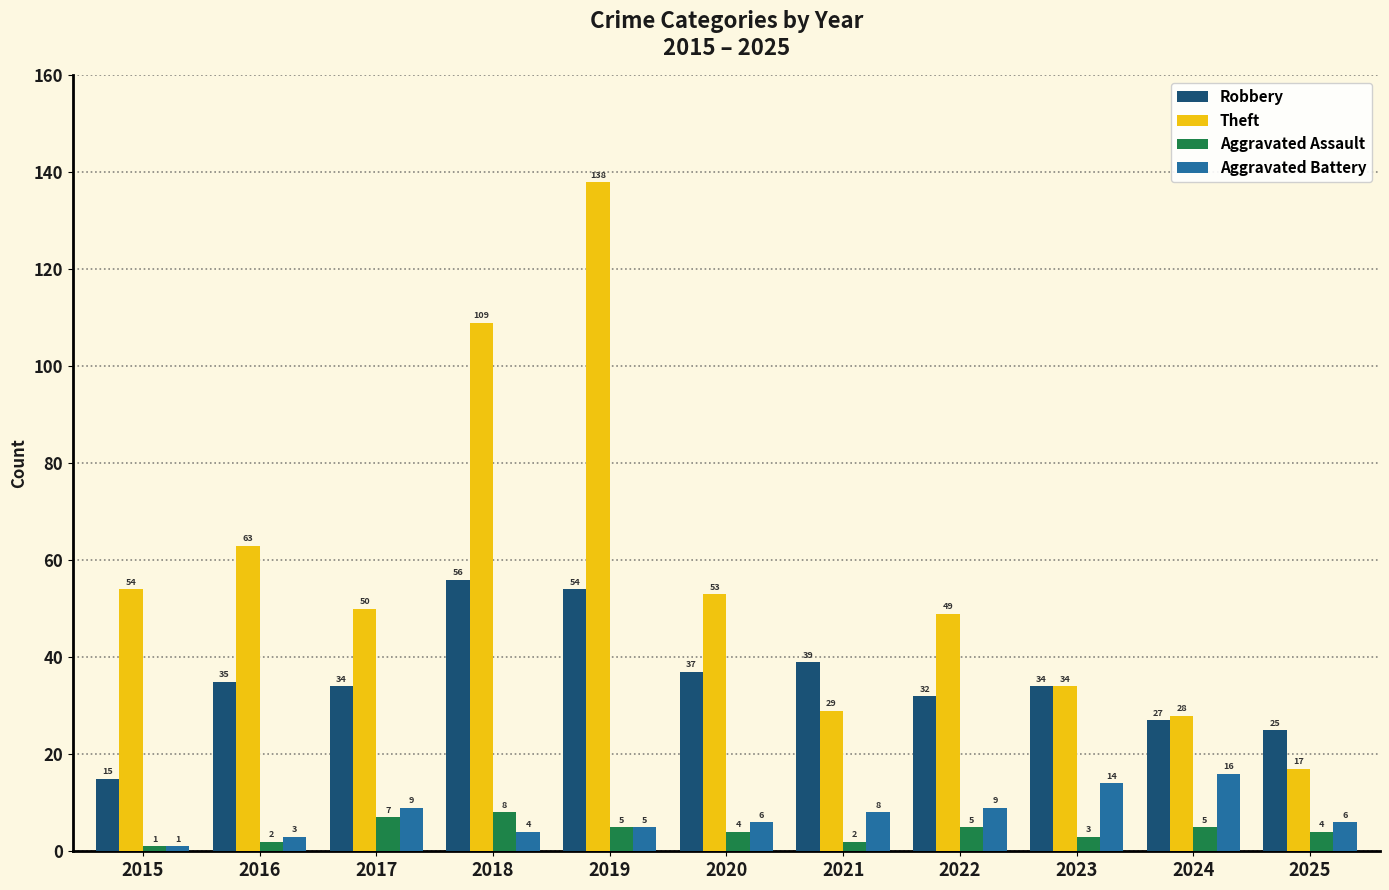

What is the average value of the Robbery series?

35